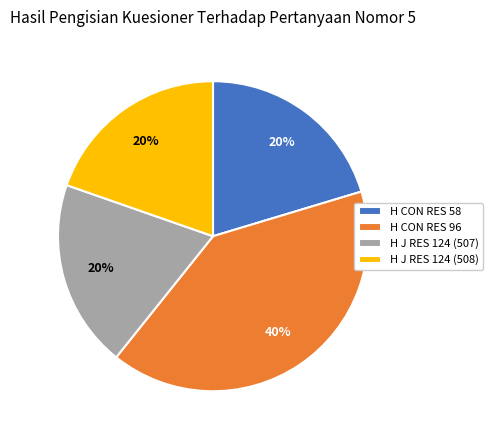

Which category has the biggest portion of the pie?

H CON RES 96